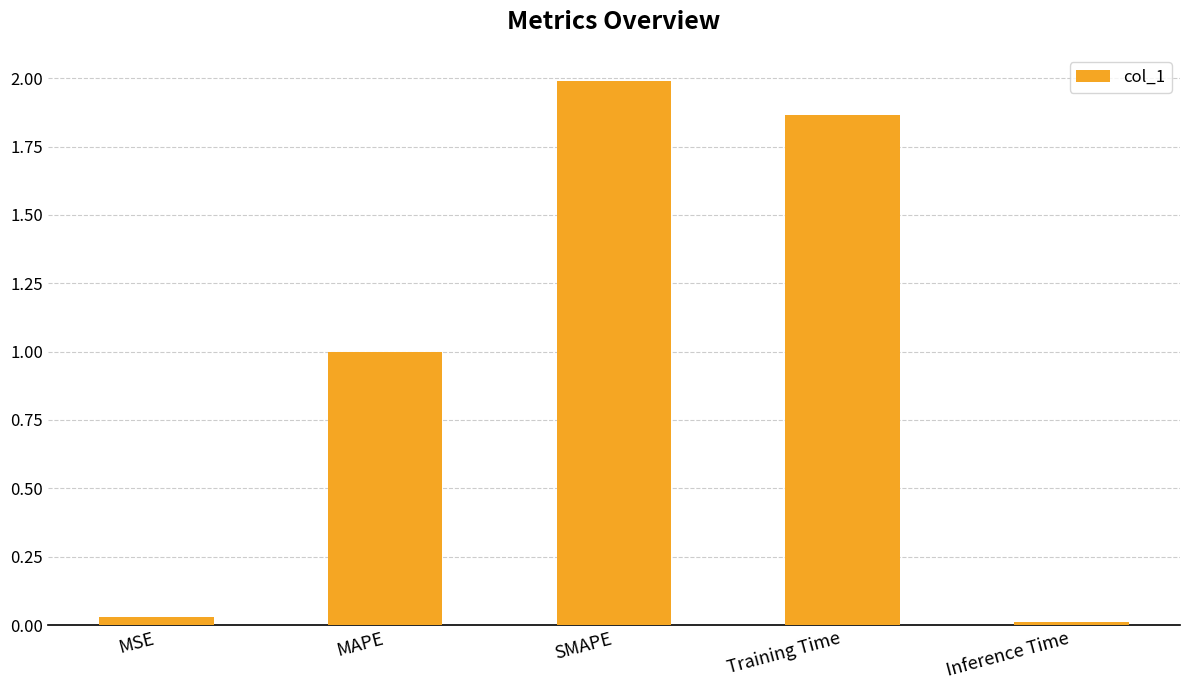

List the labels in order of value, largest first.

SMAPE, Training Time, MAPE, MSE, Inference Time